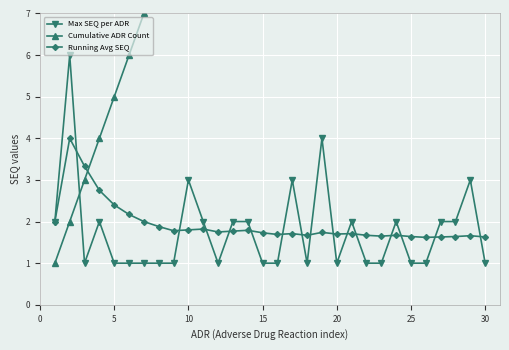

The value of Running Avg SEQ at 20 is 0.9. True or false?

False